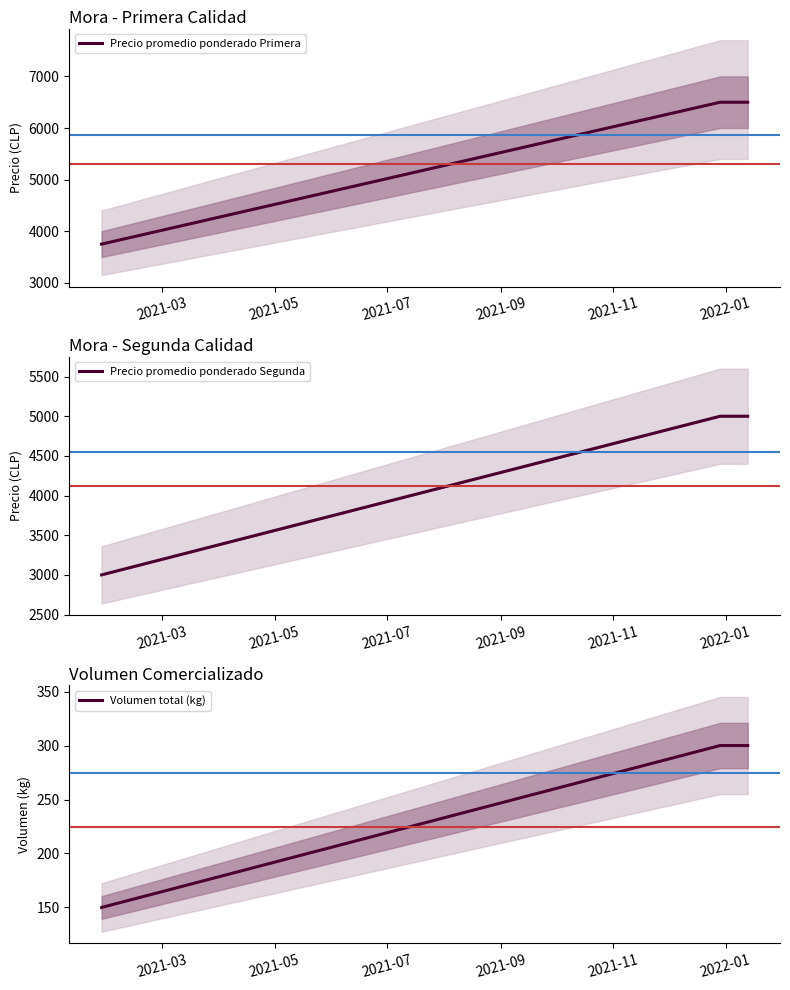

What is the minimum value for Precio promedio ponderado Primera?

3750